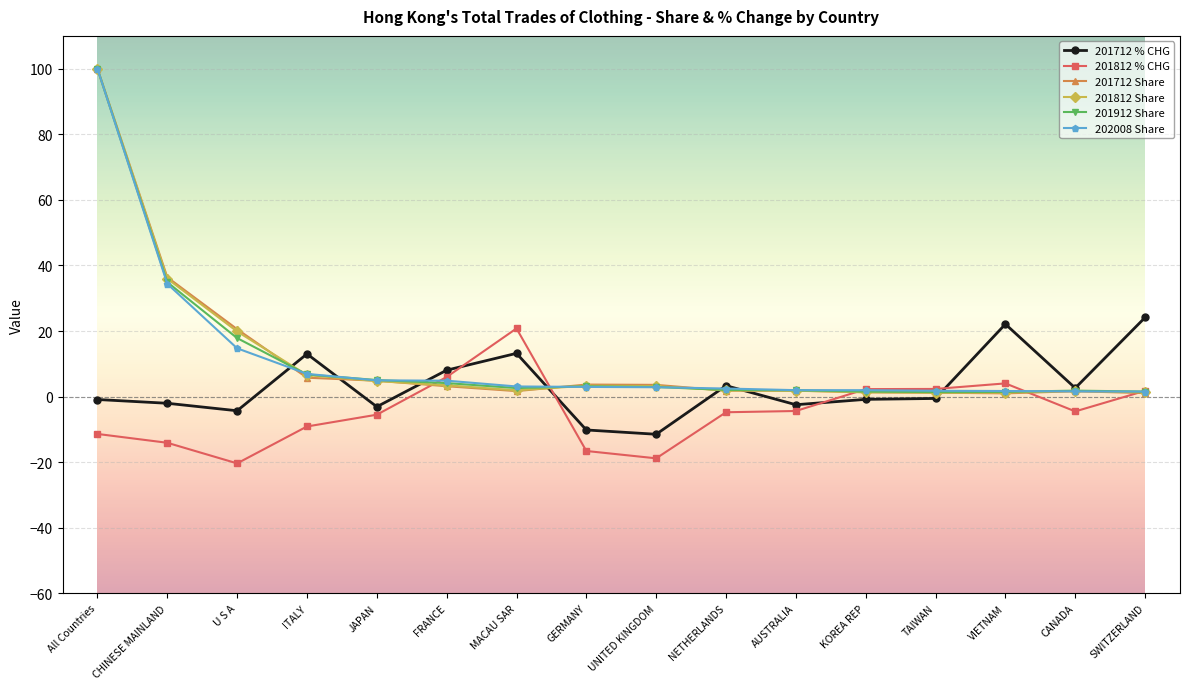

Where do 201712 Share and 201812 % CHG first cross each other?

JAPAN and FRANCE